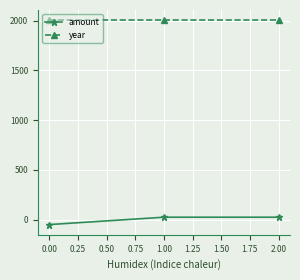

What is the highest value of the year series?

2003.0